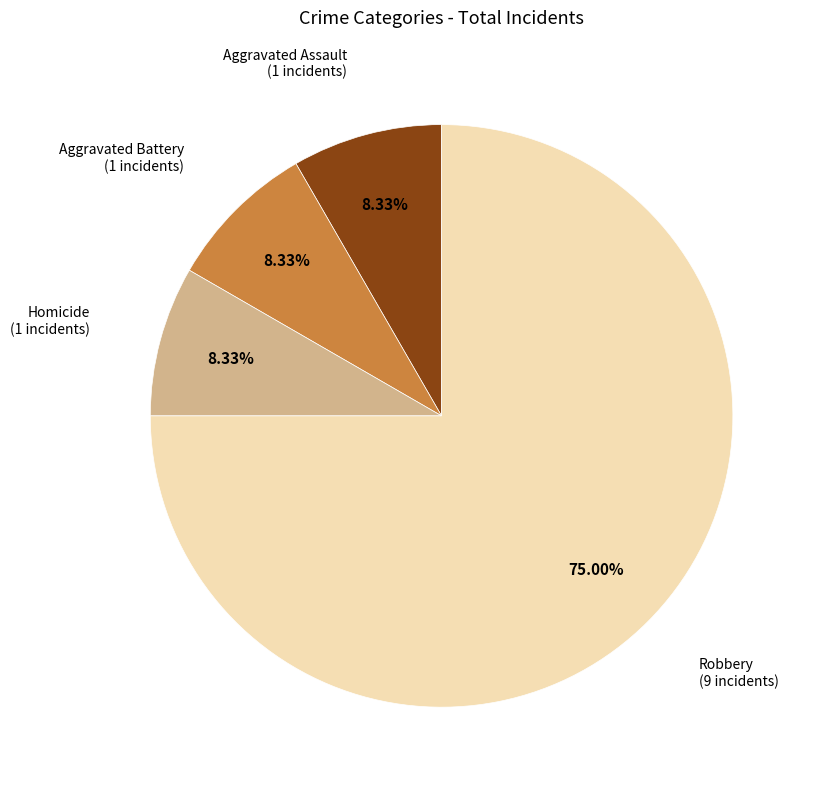

To the nearest percent, what is the difference between the largest and smallest slice percentages?

67%